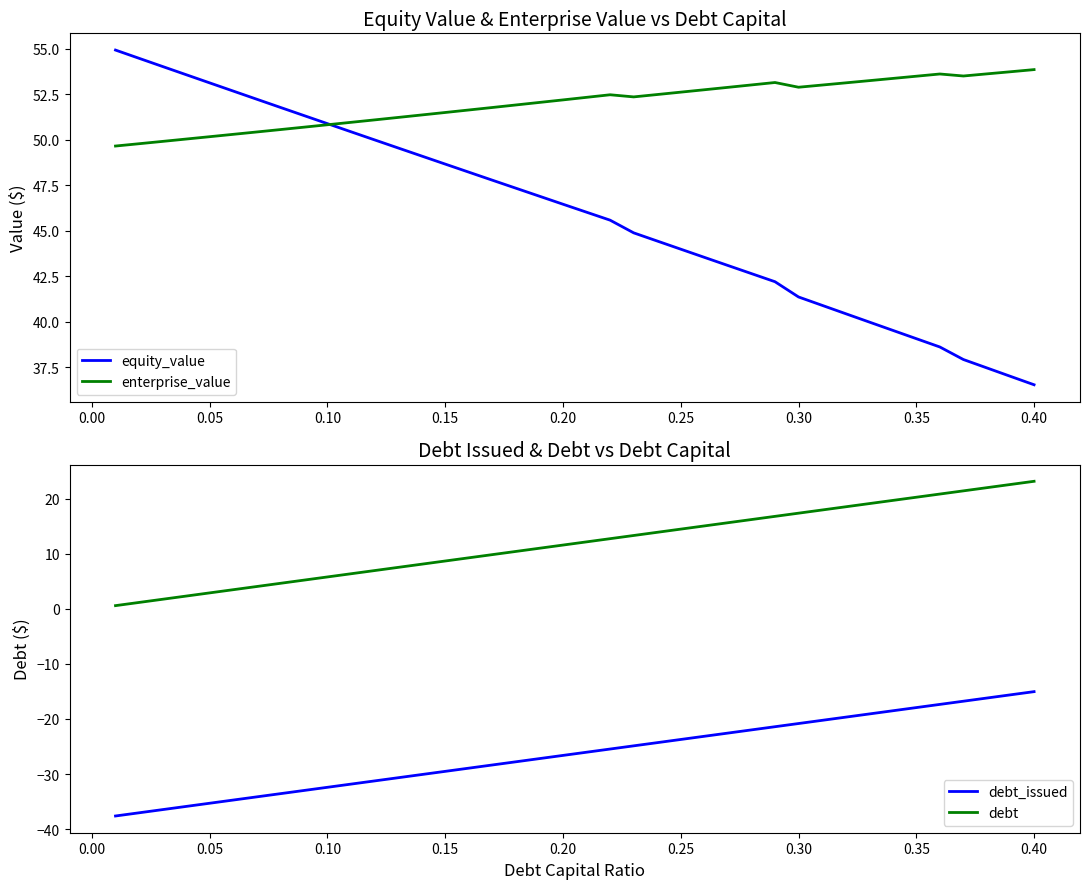

What is the lowest value of the equity_value series?

36.5